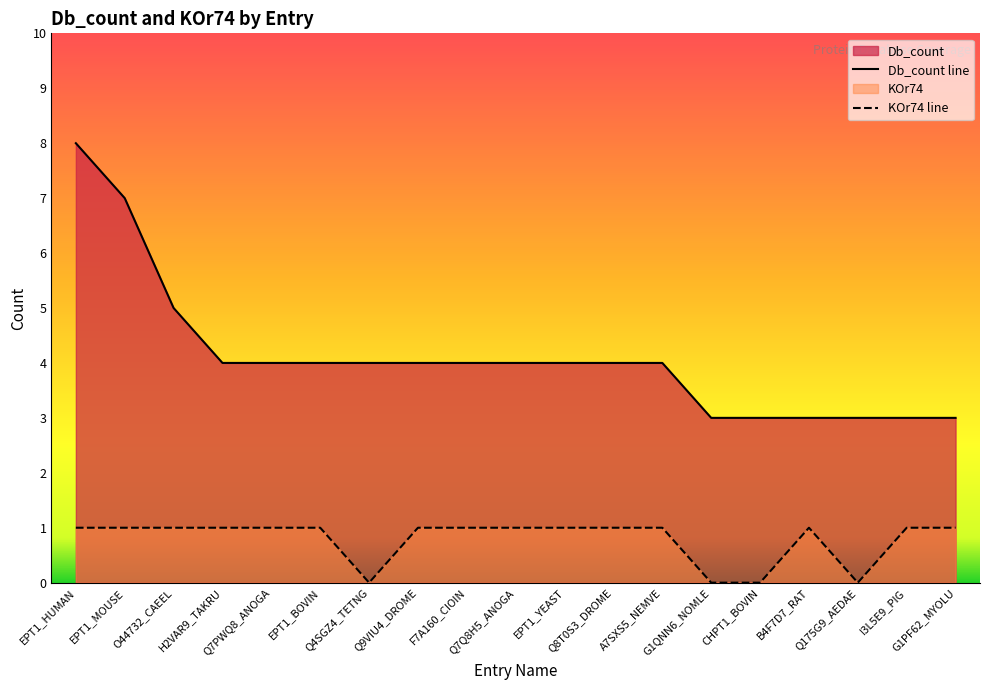

True or false: KOr74 has more than 0 points higher than both neighbors.

True